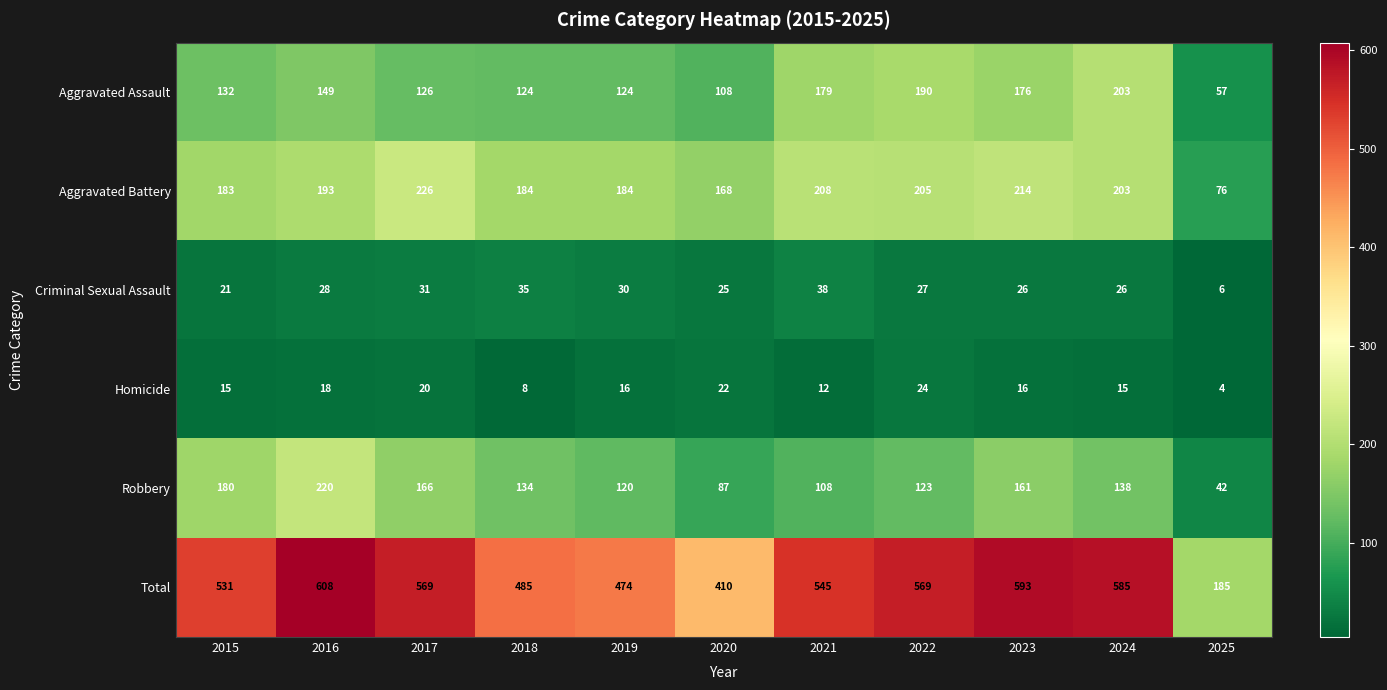

Where does the Criminal Sexual Assault series first go above 27?

2016